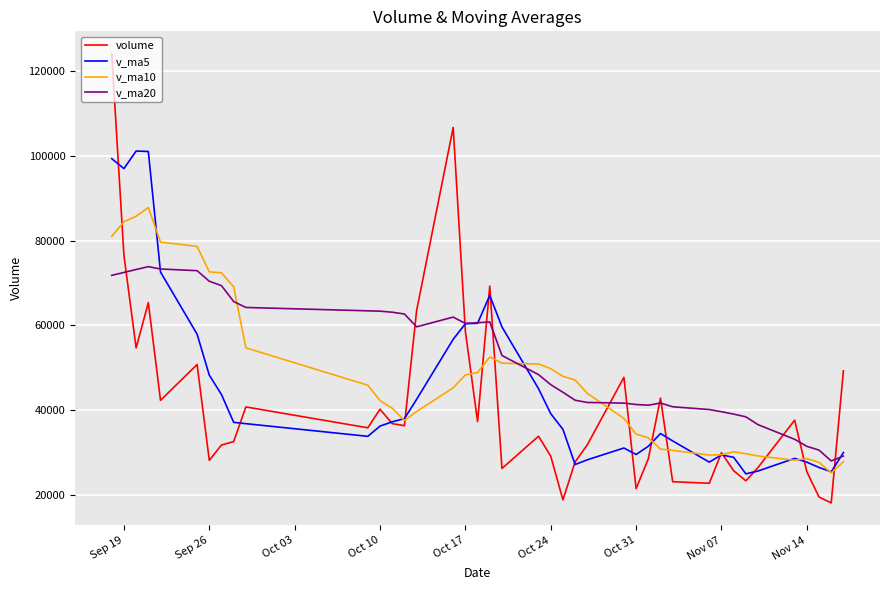

What is the maximum value for v_ma20?

73866.3